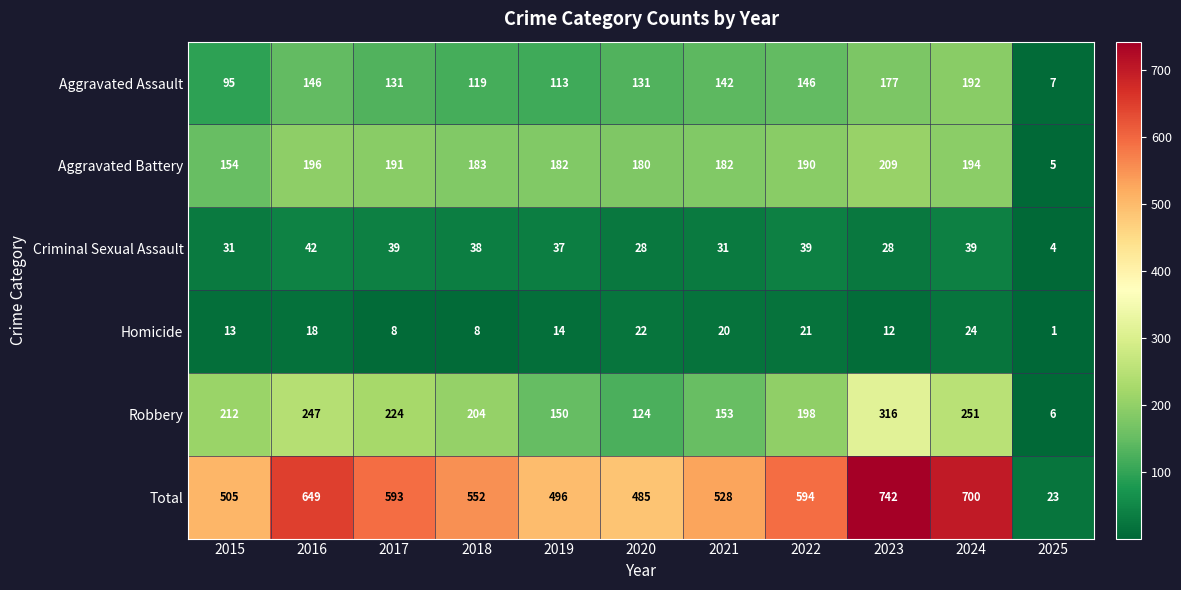

At which category is the sum across all series the highest?

2023